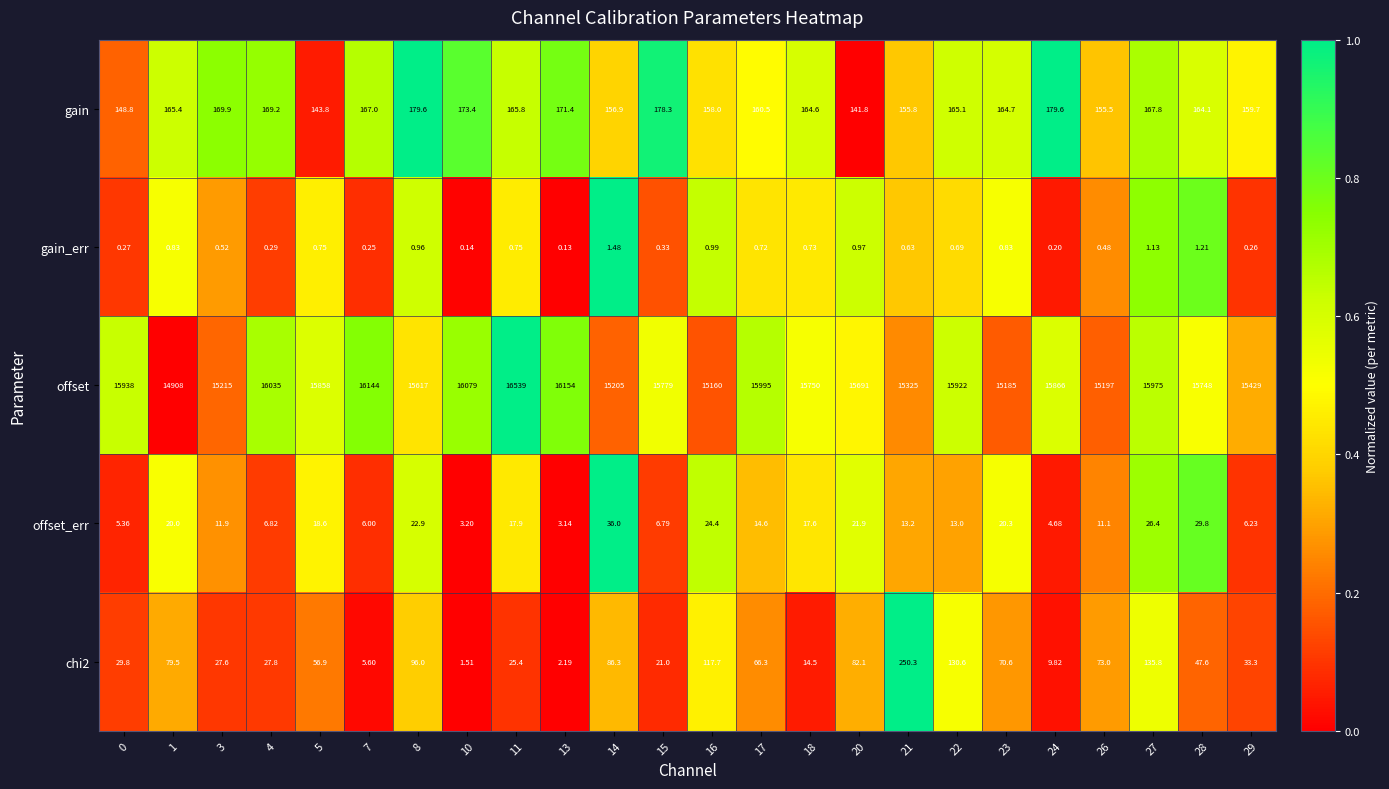

Count the number of data series in this chart.

5